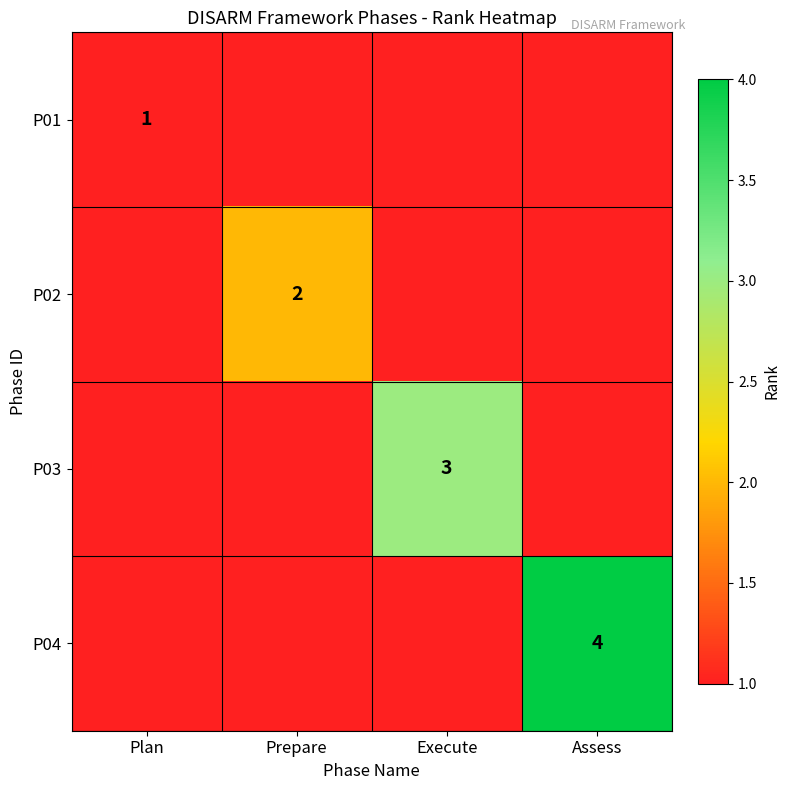

At how many categories does at least one series exceed 1?

3